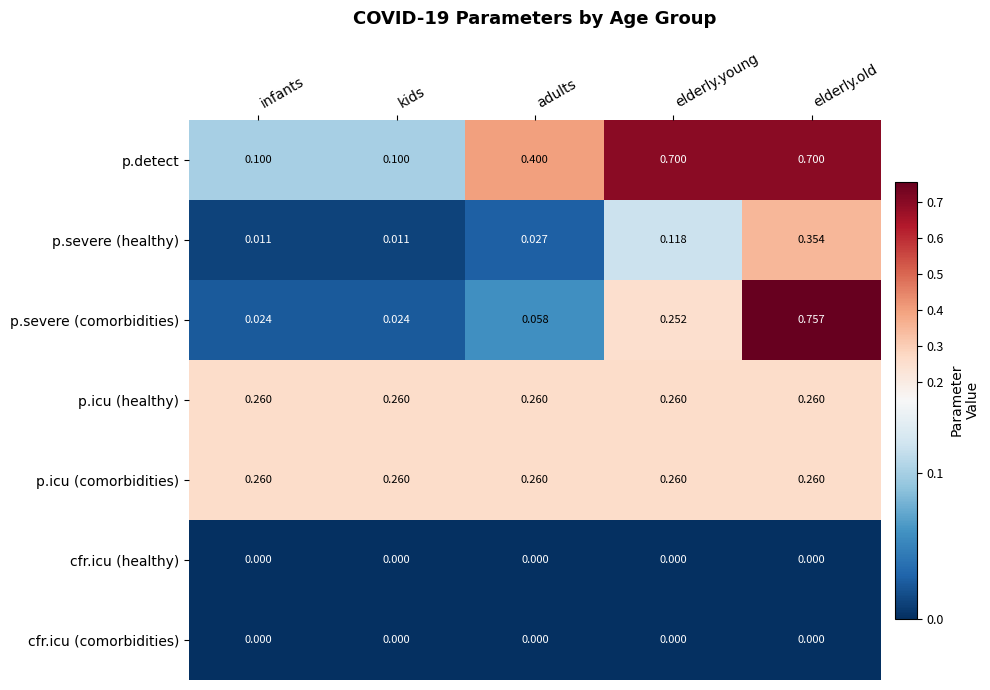

Which series has the widest spread of values?

p.severe (comorbidities)